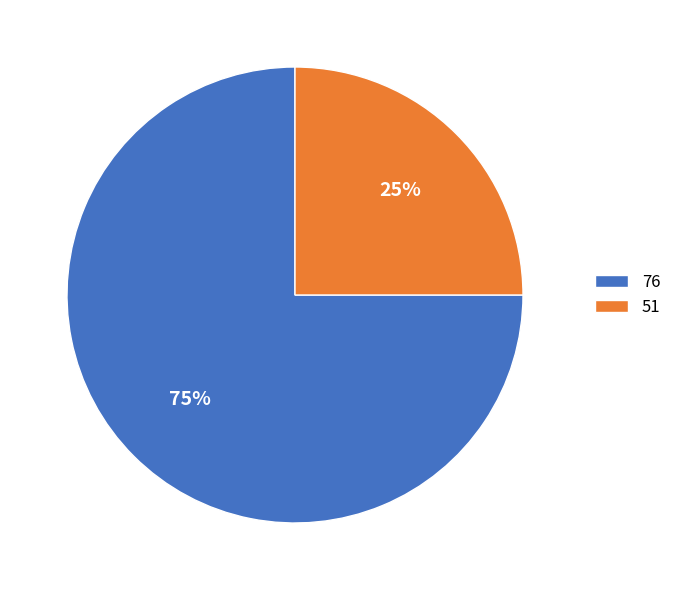

What is the majority slice?

76